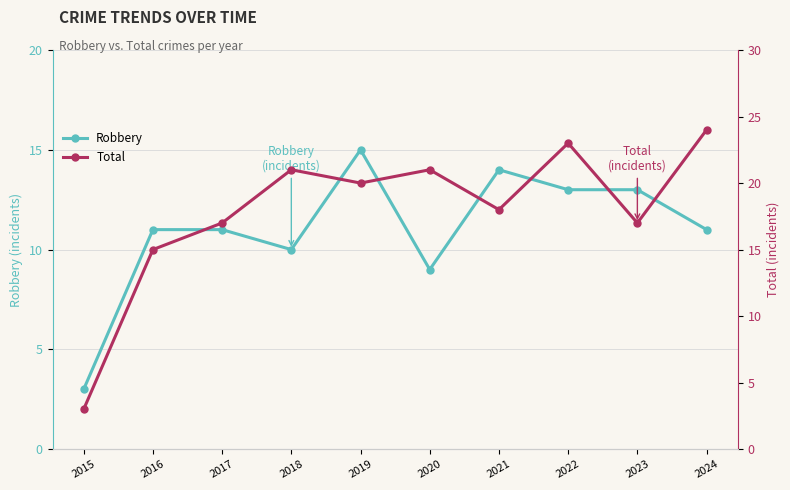

Reading right to left, extract all data points from this chart.

Robbery: 11	13	13	14	9	15	10	11	11	3
Total: 24	17	23	18	21	20	21	17	15	3